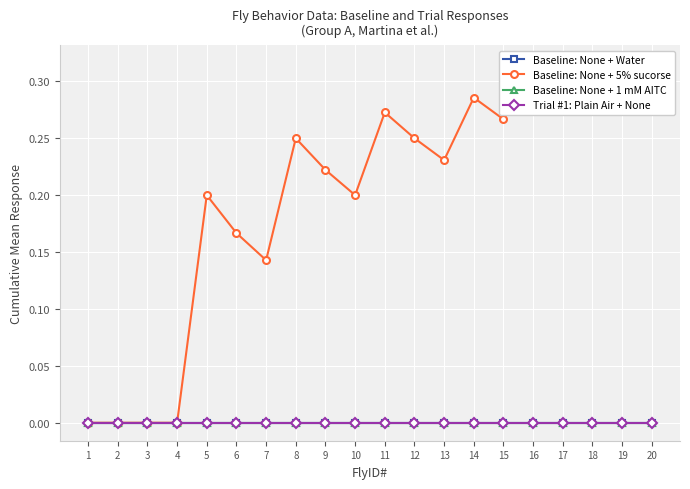

Reading left to right, what are all the values shown in this chart?

Baseline: None + Water: 1=0.0	2=0.0	3=0.0	4=0.0	5=0.0	6=0.0	7=0.0	8=0.0	9=0.0	10=0.0	11=0.0	12=0.0	13=0.0	14=0.0	15=0.0	16=0.0	17=0.0	18=0.0	19=0.0	20=0.0
Baseline: None + 5% sucorse: 1=0.0	2=0.0	3=0.0	4=0.0	5=0.2	6=0.2	7=0.1	8=0.2	9=0.2	10=0.2	11=0.3	12=0.2	13=0.2	14=0.3	15=0.3	16=0.3	17=0.3	18=0.3	19=0.3	20=0.3
Baseline: None + 1 mM AITC: 1=0.0	2=0.0	3=0.0	4=0.0	5=0.0	6=0.0	7=0.0	8=0.0	9=0.0	10=0.0	11=0.0	12=0.0	13=0.0	14=0.0	15=0.0	16=0.0	17=0.0	18=0.0	19=0.0	20=0.0
Trial #1: Plain Air + None: 1=0.0	2=0.0	3=0.0	4=0.0	5=0.0	6=0.0	7=0.0	8=0.0	9=0.0	10=0.0	11=0.0	12=0.0	13=0.0	14=0.0	15=0.0	16=0.0	17=0.0	18=0.0	19=0.0	20=0.0